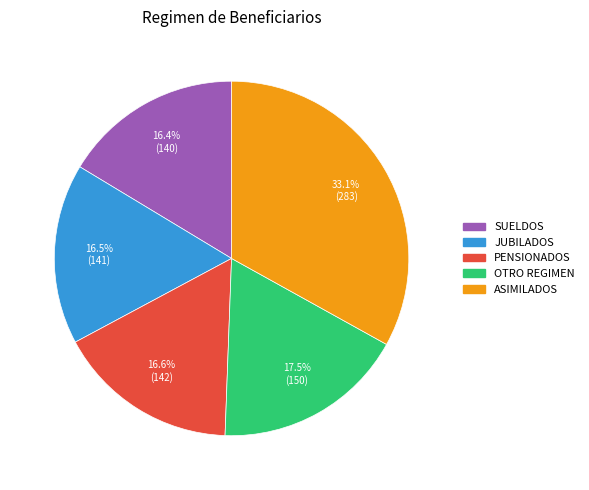

Does any single category account for the majority?

No